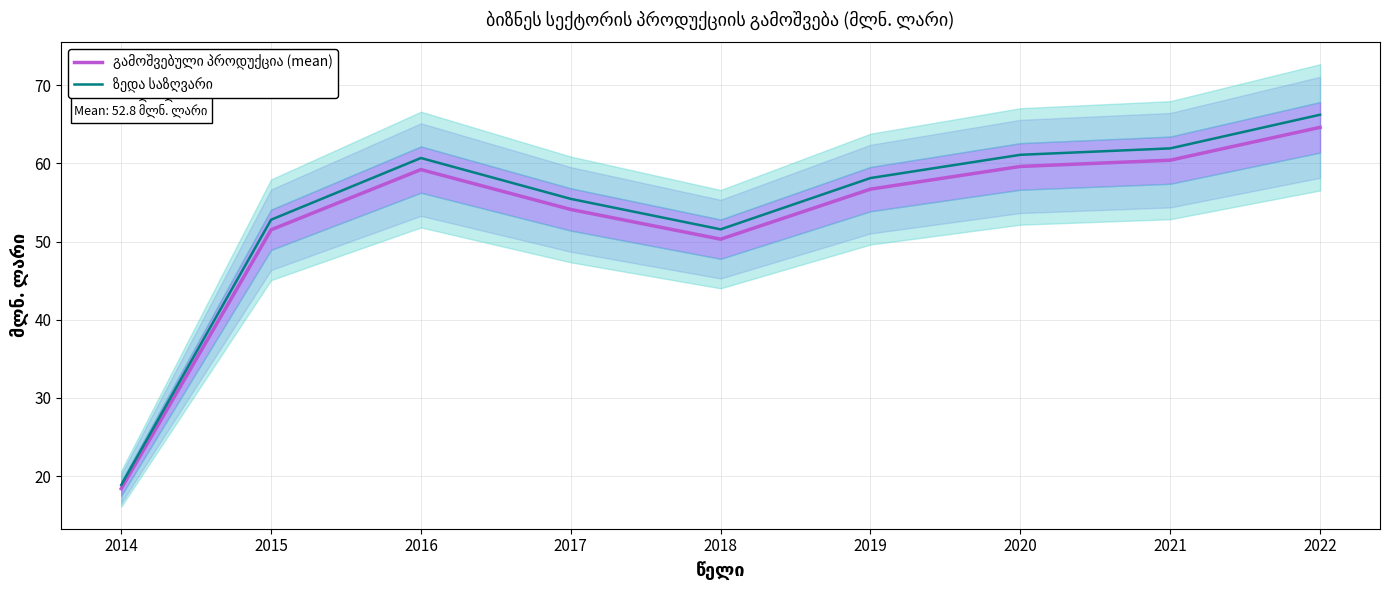

What is the average value of the ზედა საზღვარი series?

54.1